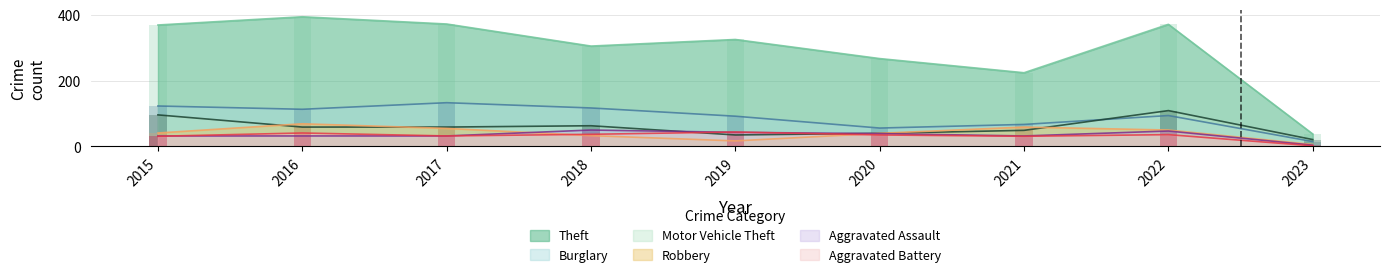

The Robbery series shows 94 at 2017. True or false?

False